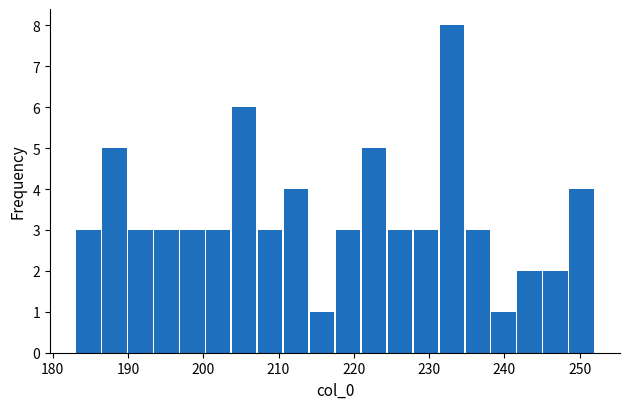

Read against the x-axis, roughly where is the centre of the tallest bar?

233